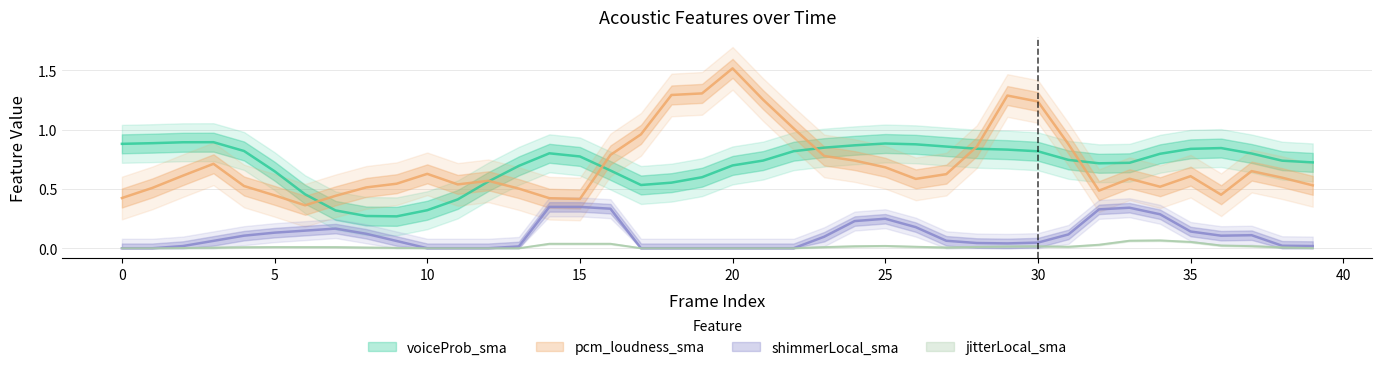

What is the difference between the maximum and second lowest values in the jitterLocal_sma series?

0.1